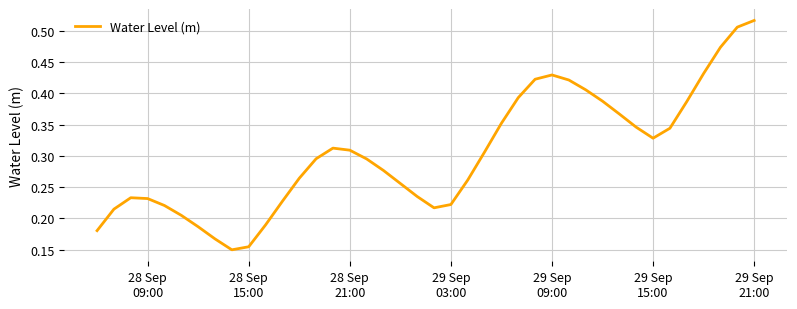

Does the chart display data point markers on the line(s)?

No